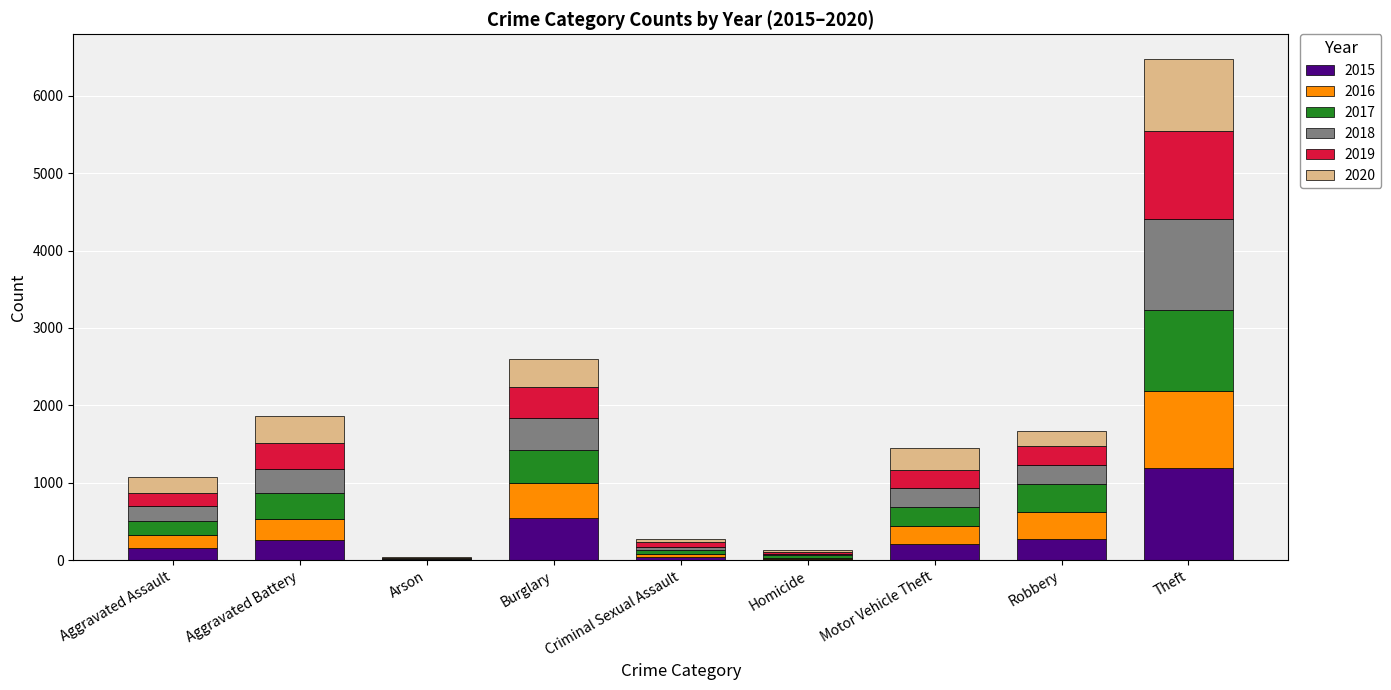

What is the maximum value for 2015?

1196